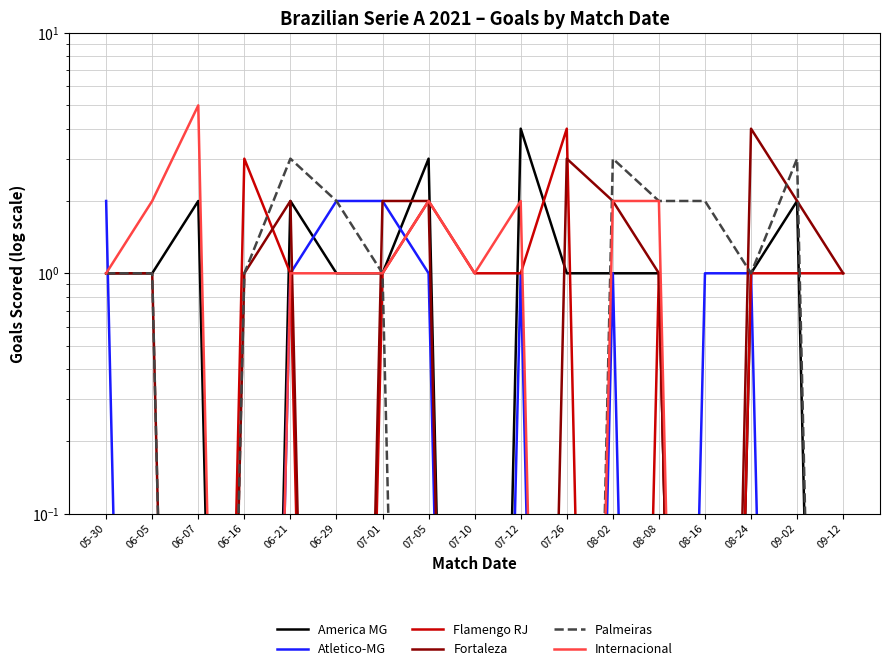

What is the label of the 1st point from the right?

09-12